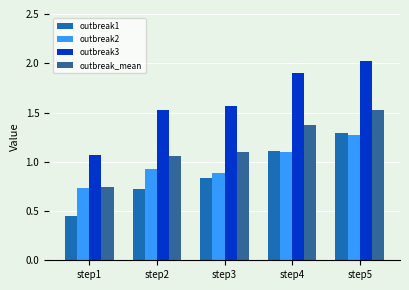

What is the total value across all series at step2?

4.2